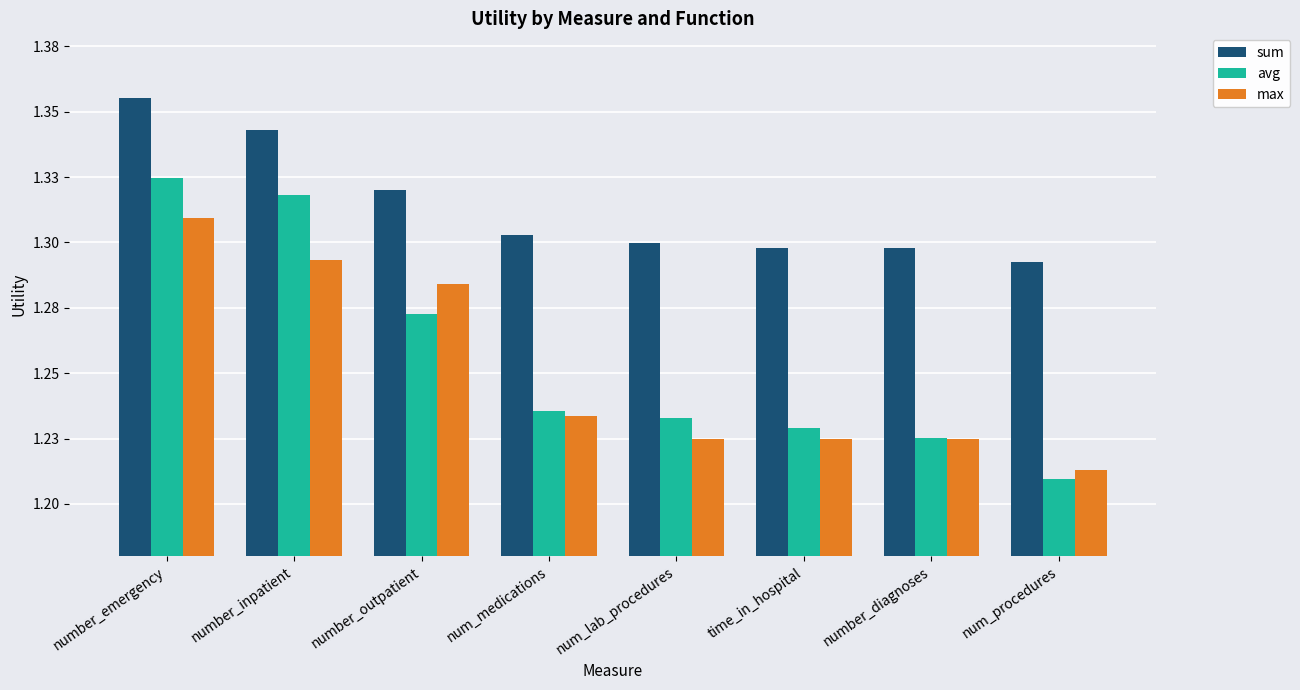

Reading left to right, extract all data points from this chart.

sum: 1.4	1.3	1.3	1.3	1.3	1.3	1.3	1.3
avg: 1.3	1.3	1.3	1.2	1.2	1.2	1.2	1.2
max: 1.3	1.3	1.3	1.2	1.2	1.2	1.2	1.2